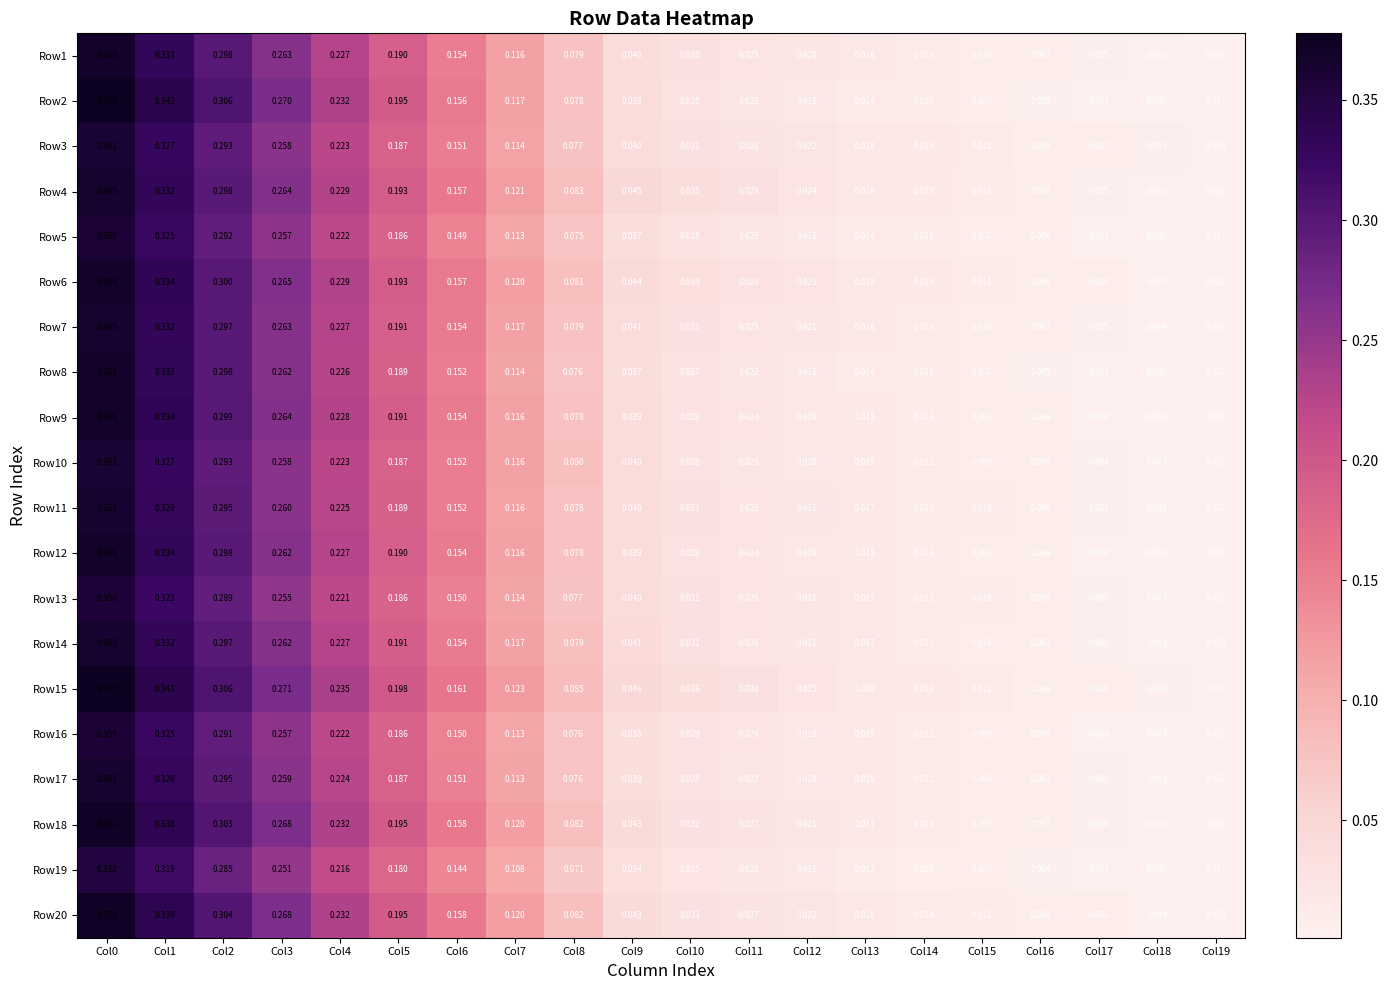

How many distinct data groups are displayed?

20